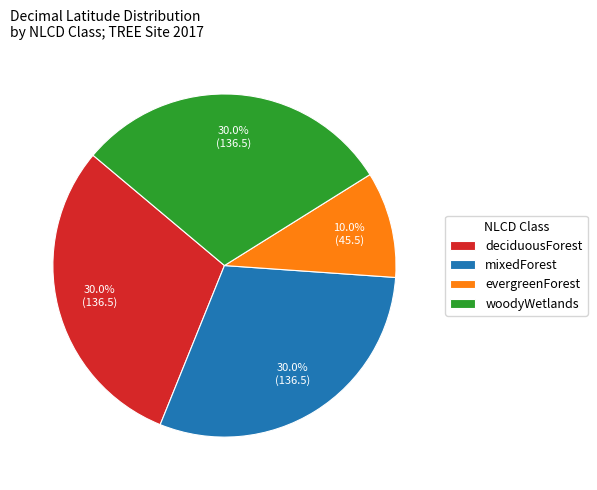

What portion of the pie excludes mixedForest?

70.0%